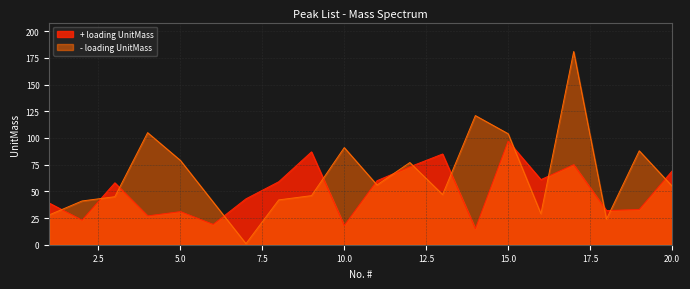

Which series has the largest range (max minus min)?

- loading UnitMass